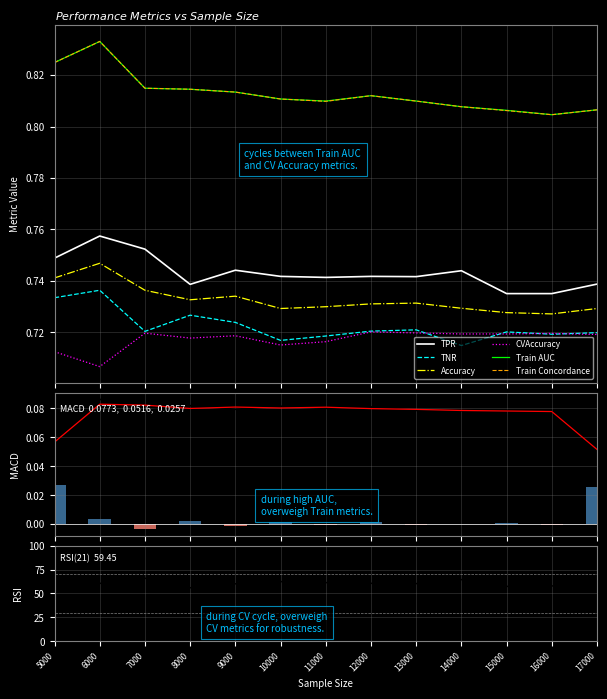

How many distinct data groups are displayed?

6